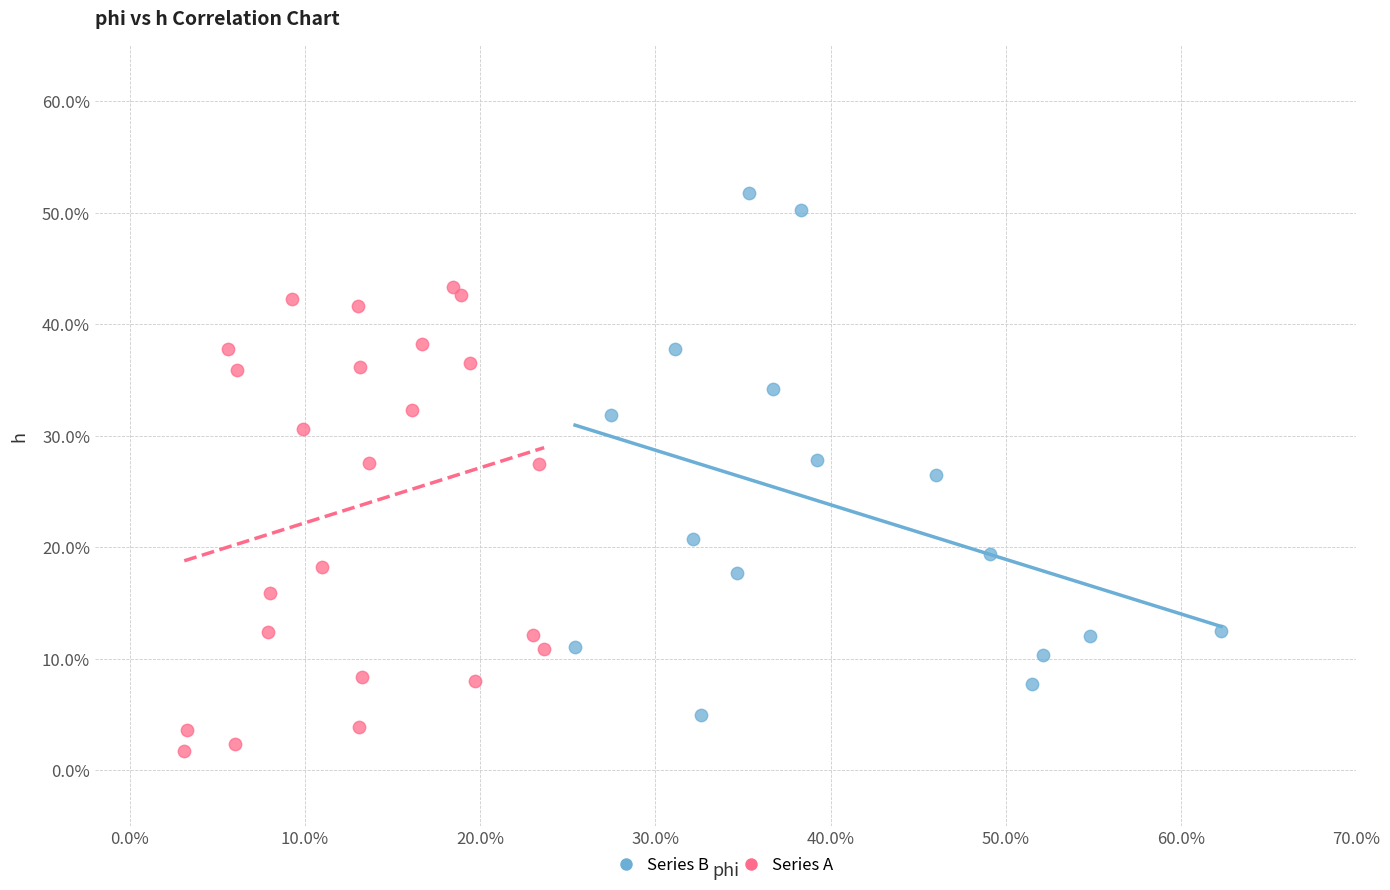

Which series has the largest Y range (max minus min)?

Series B